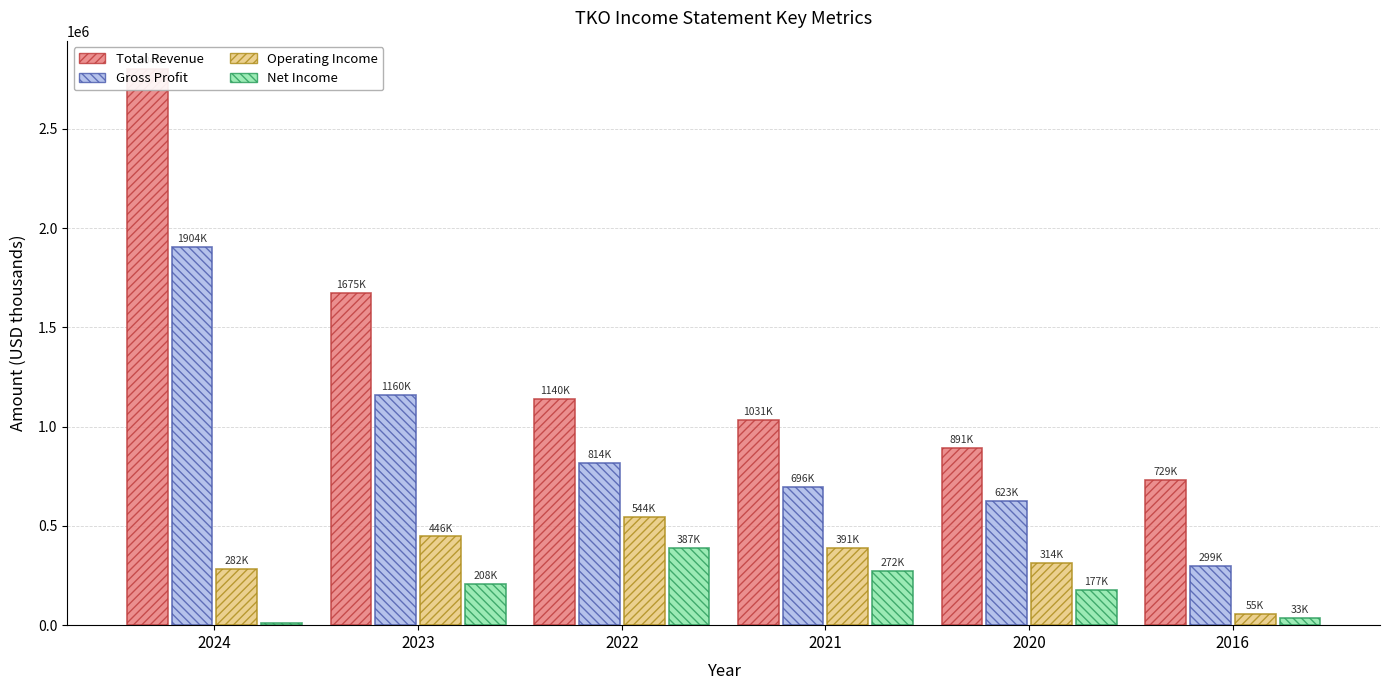

What is the value of the Operating Income bar at the 6th from the left?

55600